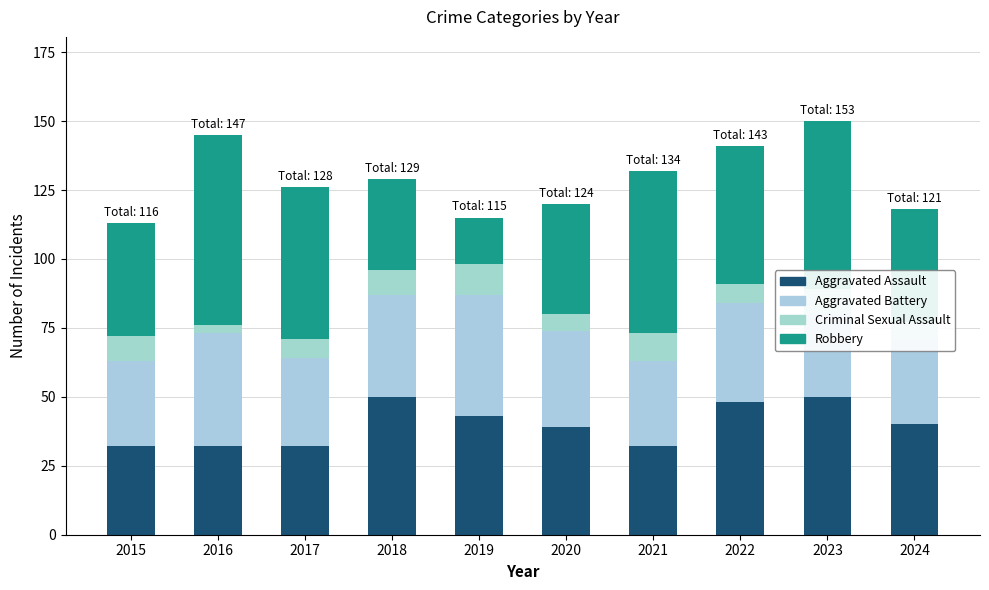

Is it true that Criminal Sexual Assault equals 9 at 2015?

True